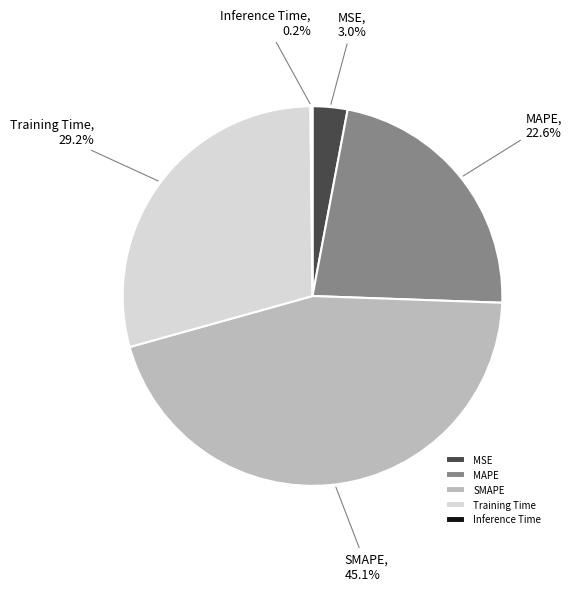

Between MAPE and MSE, which is larger?

MAPE